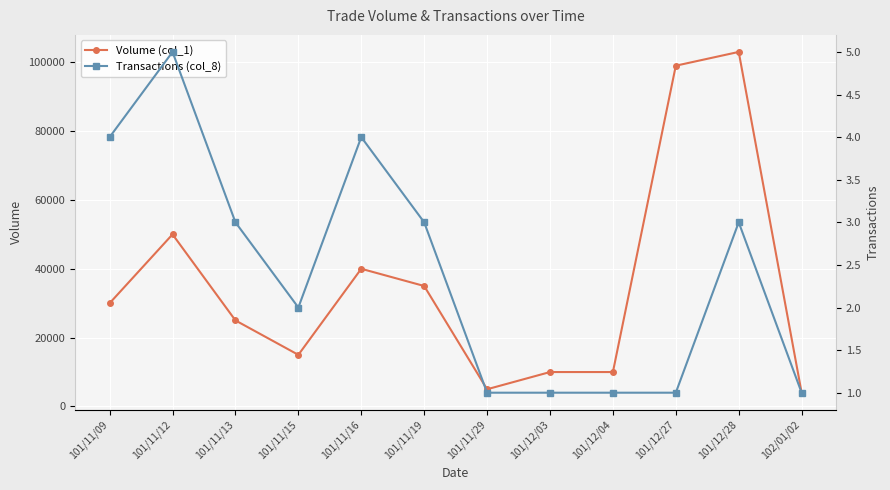

Is it true that Volume (col_1) equals 15000 at 101/11/15?

True